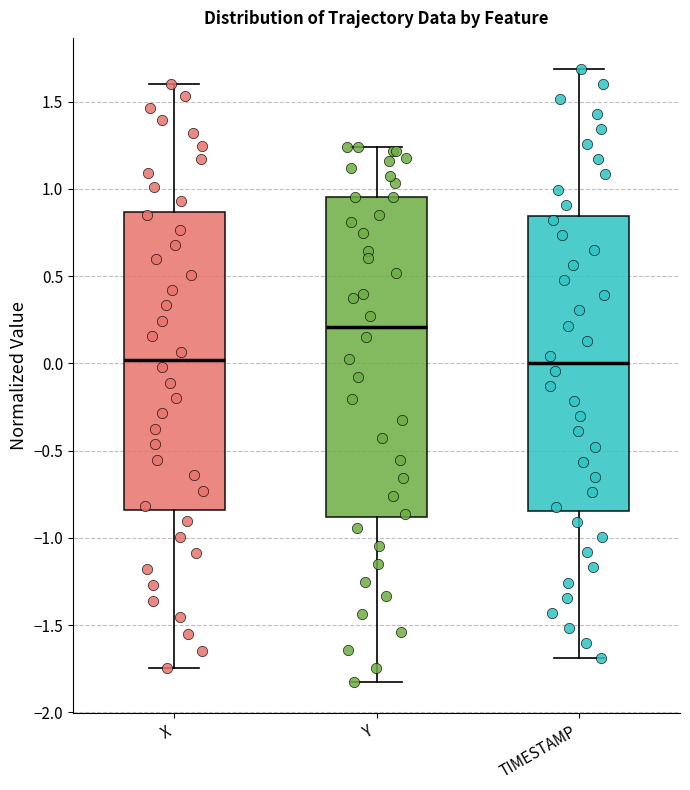

Which box is the tallest, from its lower edge to its upper edge?

Y